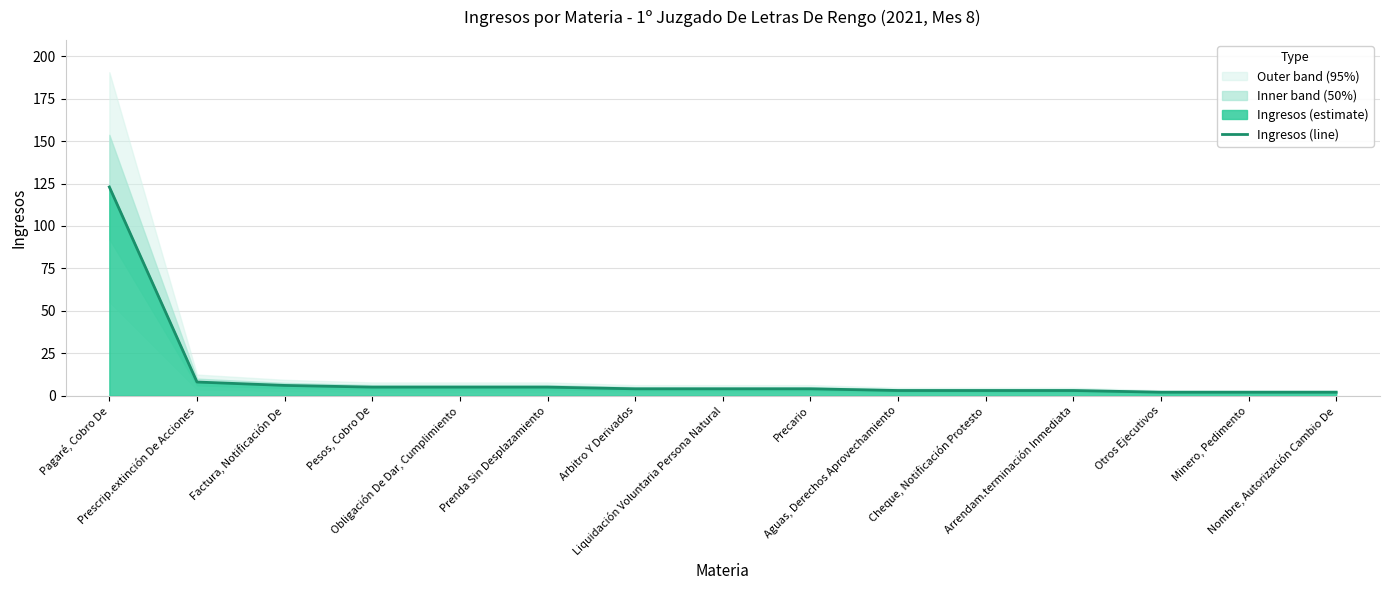

Which label corresponds to the largest value in the chart?

Pagaré, Cobro De